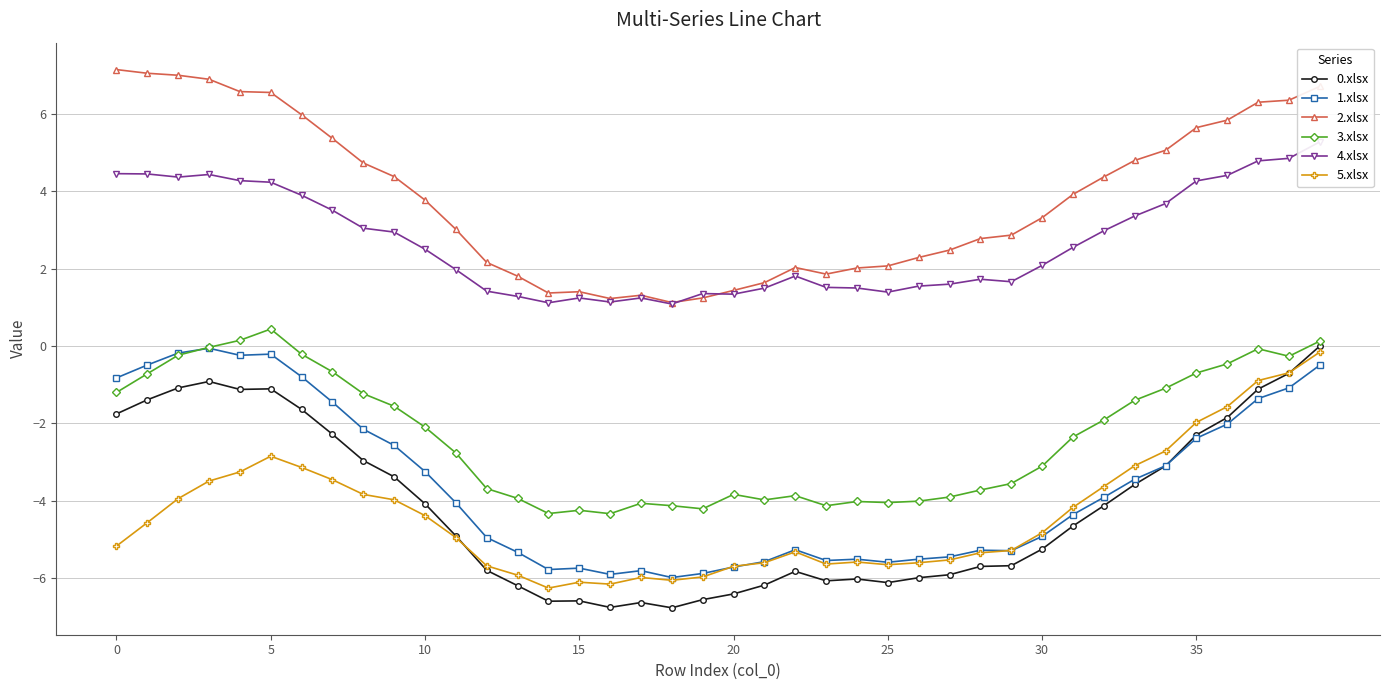

What is the maximum value shown in the chart?

7.1